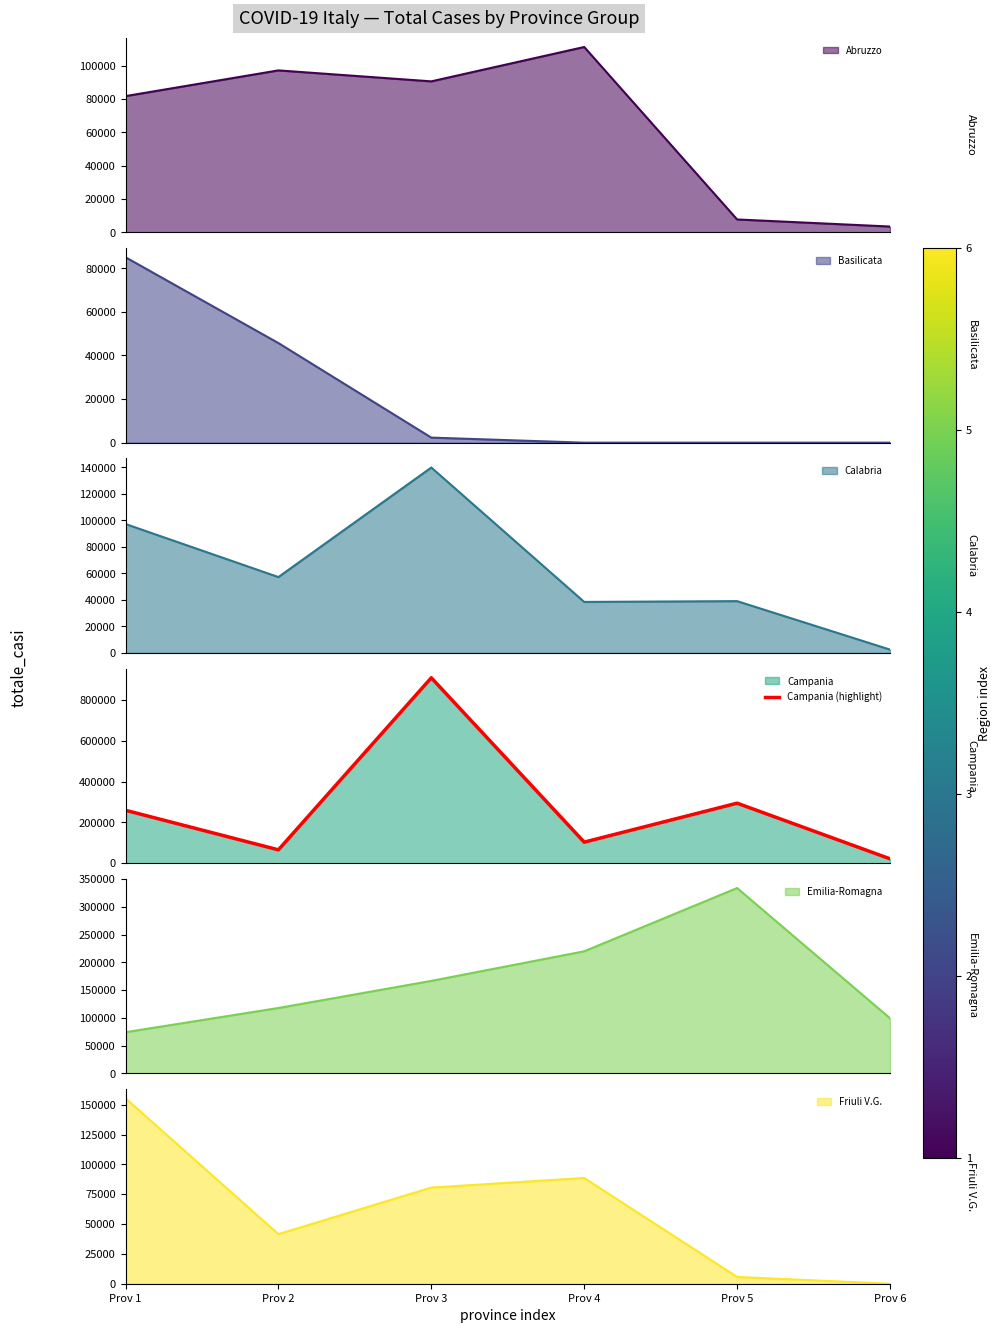

At which label is Friuli V.G. closest to 77677?

Prov 3